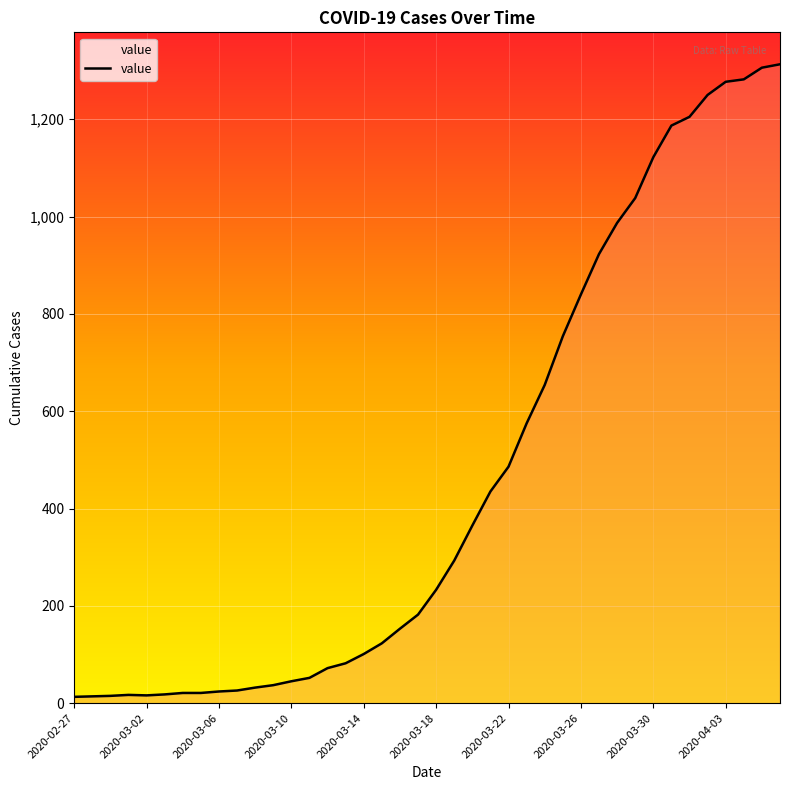

How many lines are shown in the chart?

1